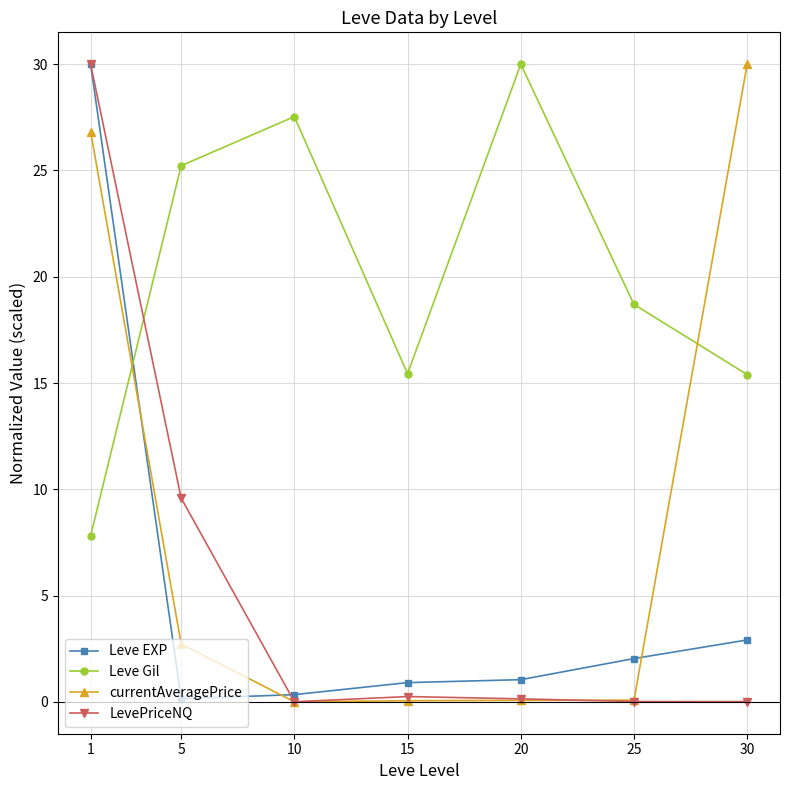

The currentAveragePrice series shows 0.1 at 20. True or false?

True